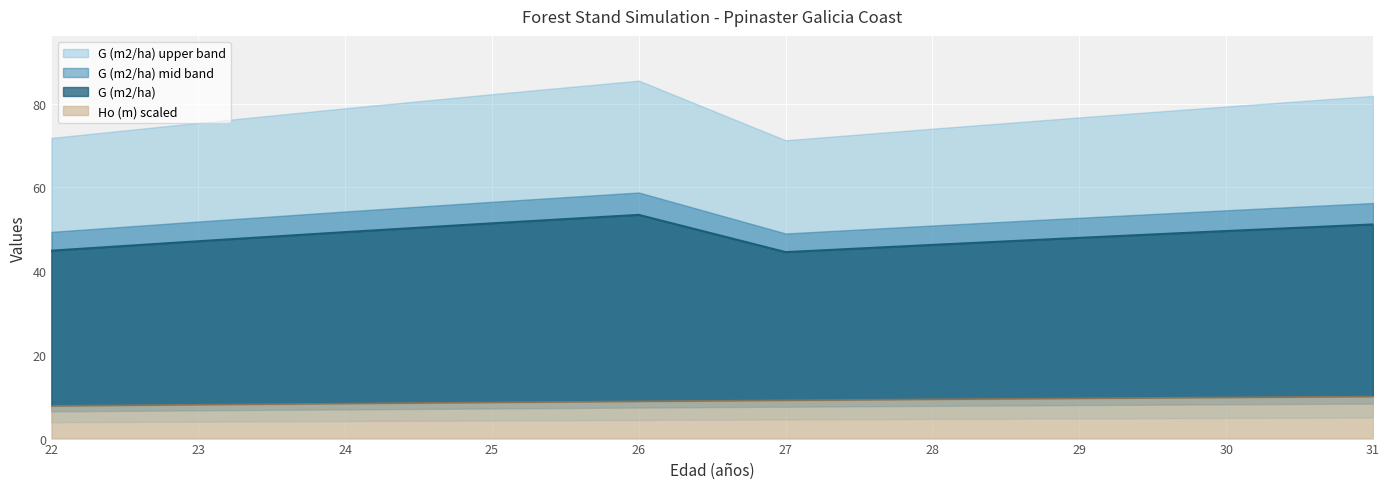

What is the minimum value shown in the chart?

7.8